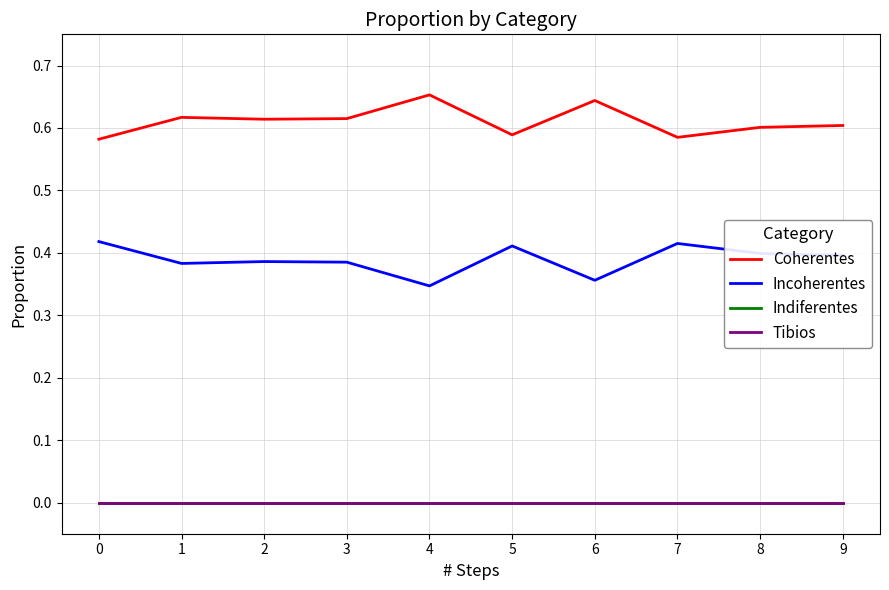

What is the difference between the highest and lowest values at 4?

0.7